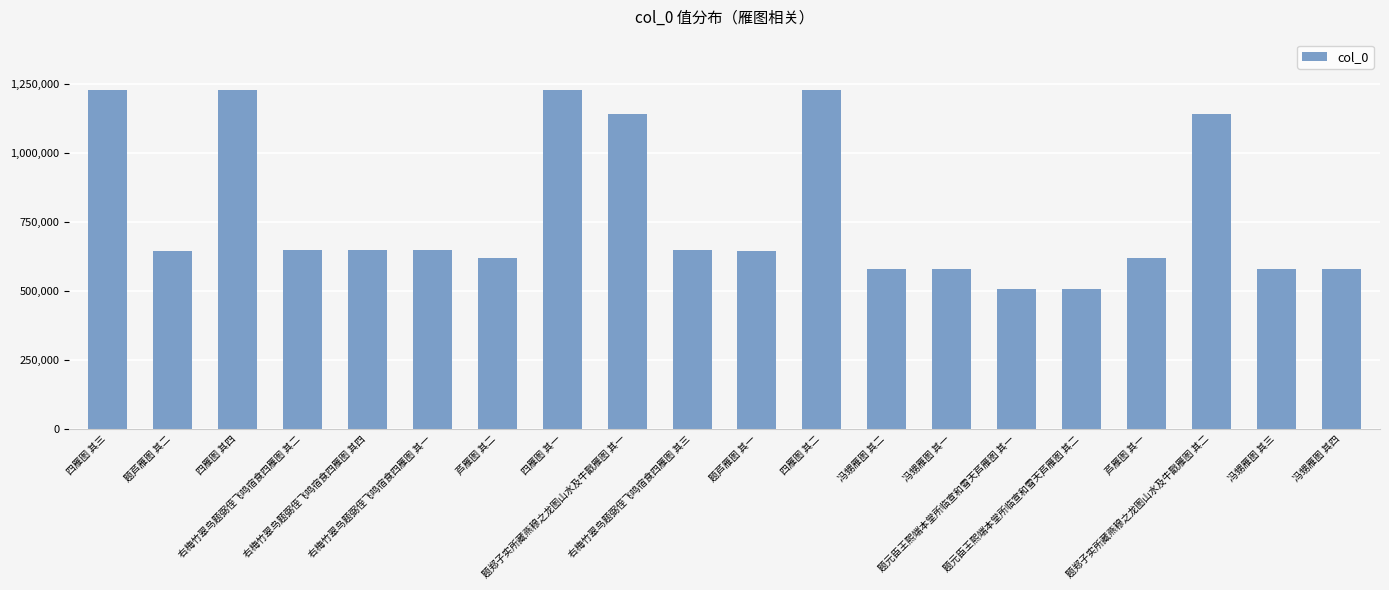

How many bars are there in total?

20